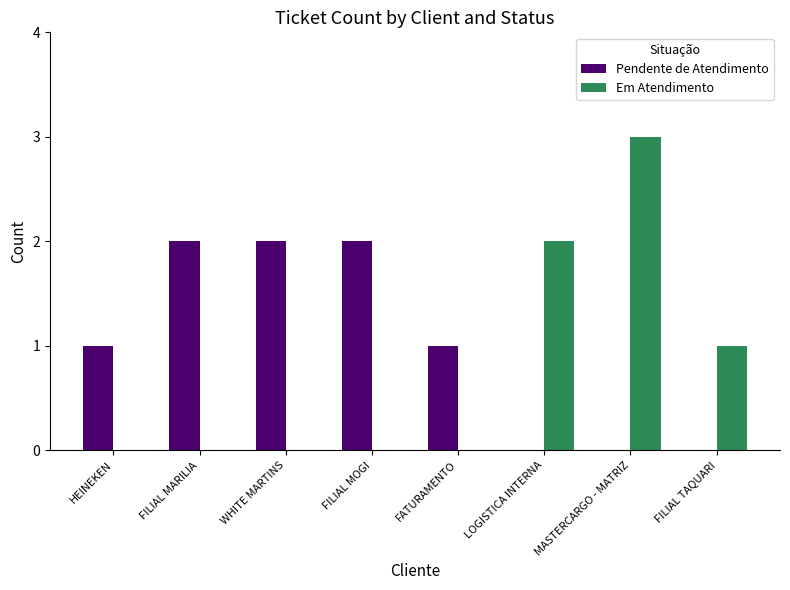

Which category has the highest value across all series?

MASTERCARGO - MATRIZ